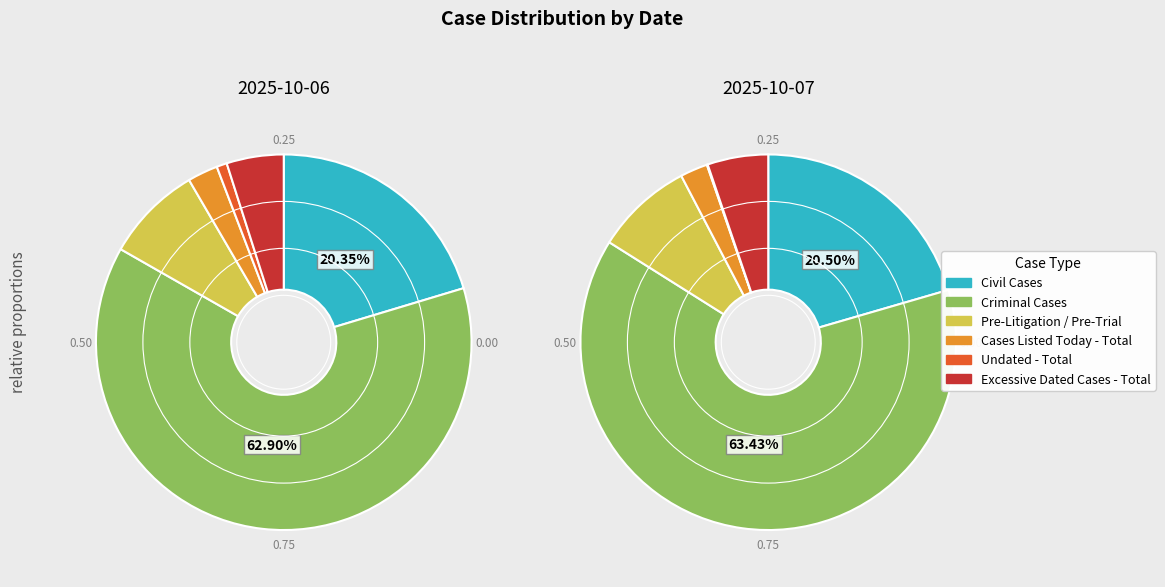

What percentage is the 2025-10-07 slice, to the nearest percent?

7%